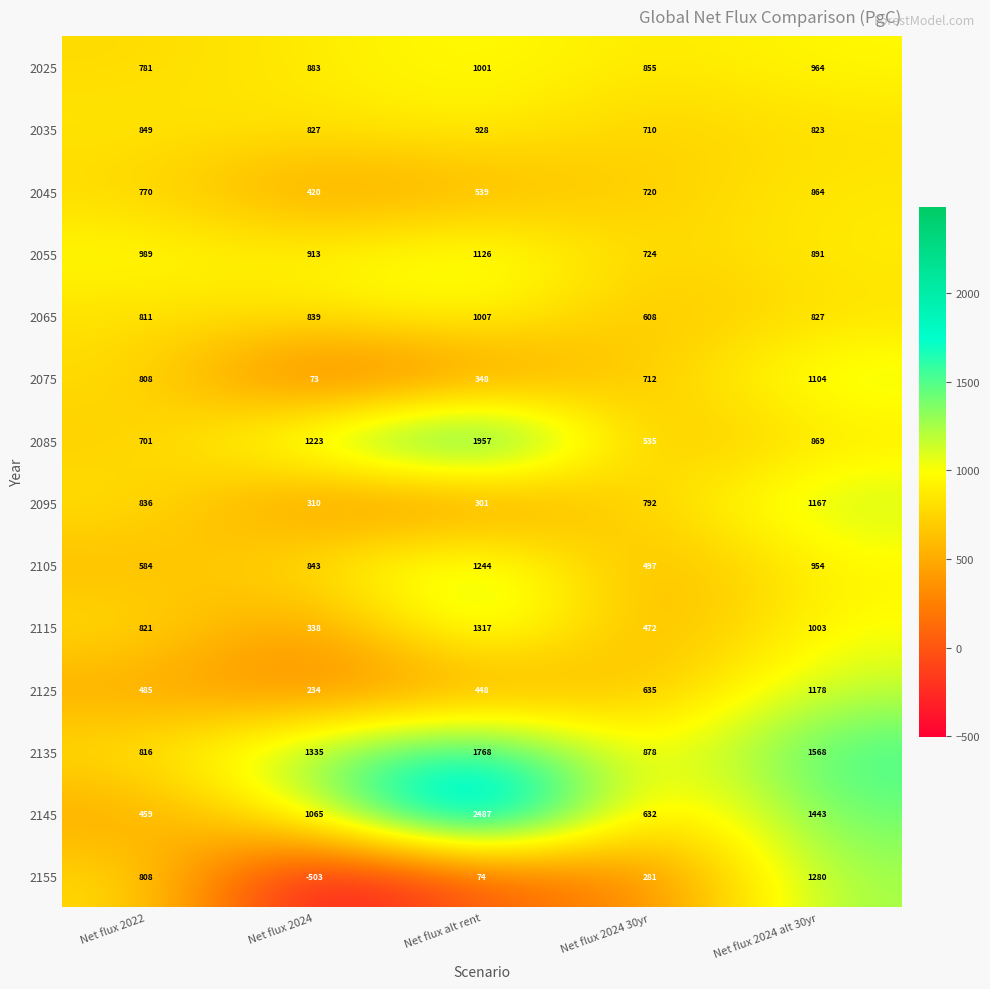

How many series are shown in this chart?

14